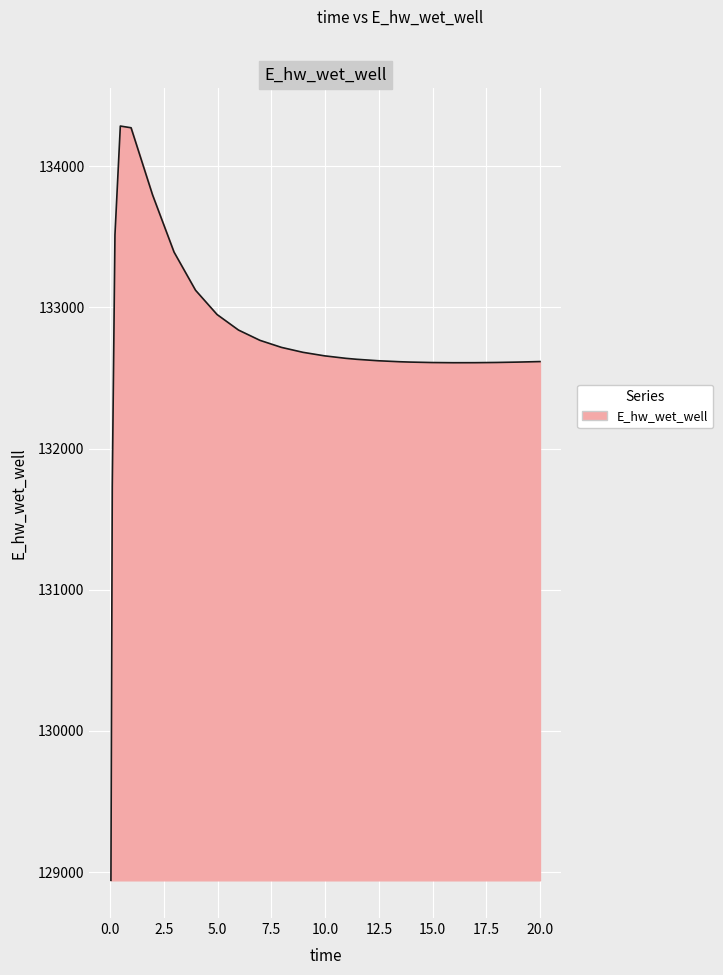

Count the number of values greater than 132638.

14